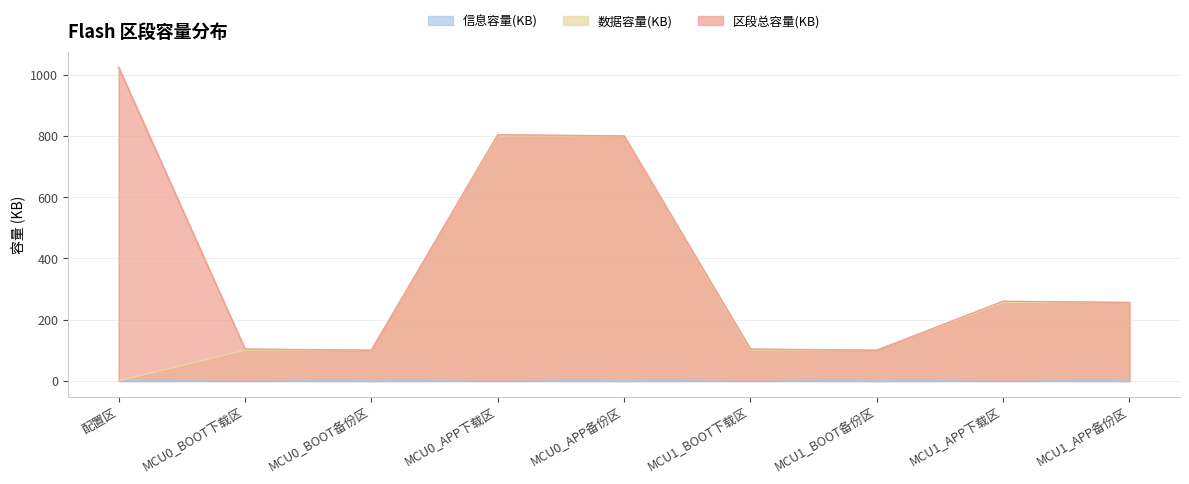

What is the spread (max minus min) of values at 配置区?

1024